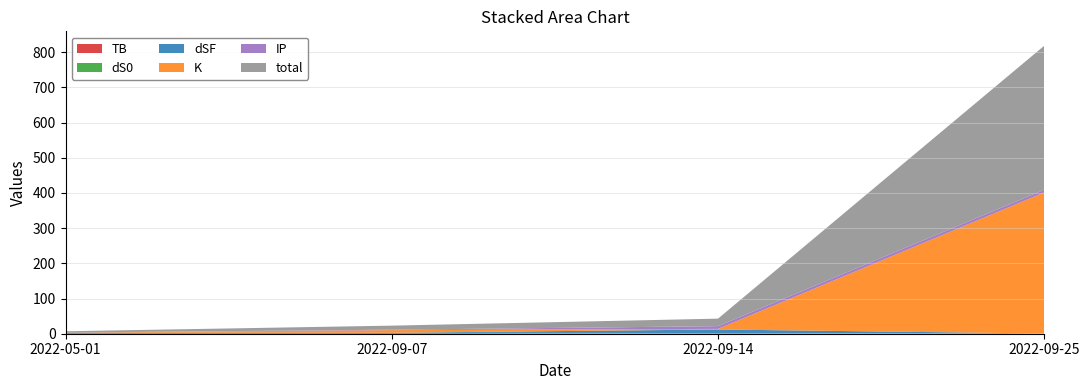

Reading left to right, what are all the values shown in this chart?

TB: 2022-05-01=2.5	2022-09-07=2.5	2022-09-14=0.1	2022-09-25=0.5
dS0: 2022-05-01=0.4	2022-09-07=0.2	2022-09-14=1.8	2022-09-25=0.1
dSF: 2022-05-01=0.3	2022-09-07=0.2	2022-09-14=10.1	2022-09-25=0.0
K: 2022-05-01=0.1	2022-09-07=7.4	2022-09-14=1.8	2022-09-25=400.8
IP: 2022-05-01=0.2	2022-09-07=1.3	2022-09-14=7.6	2022-09-25=7.6
total: 2022-05-01=3.5	2022-09-07=11.5	2022-09-14=21.4	2022-09-25=409.1